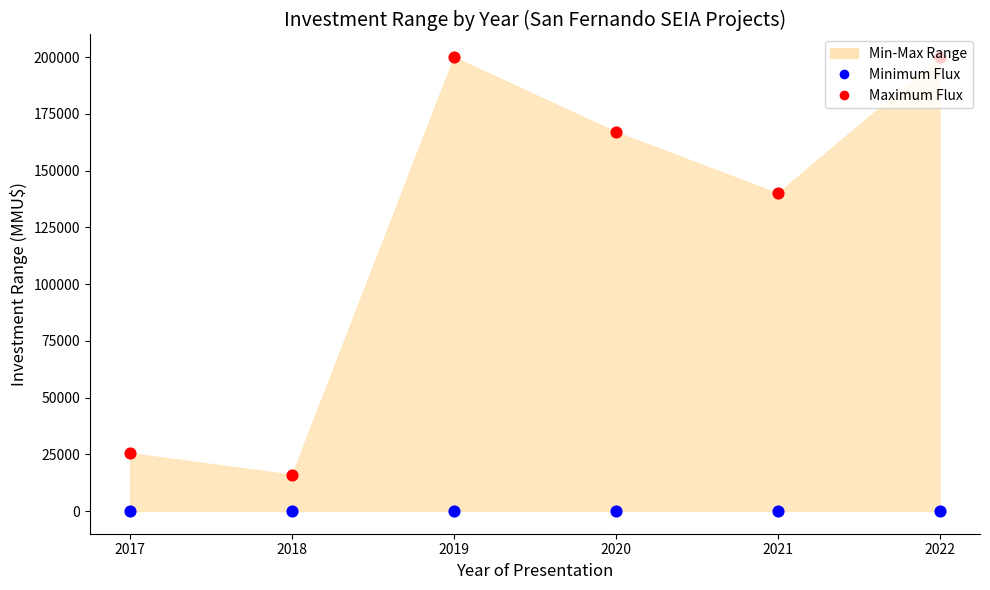

What is the total value across all series at 2021?

140150